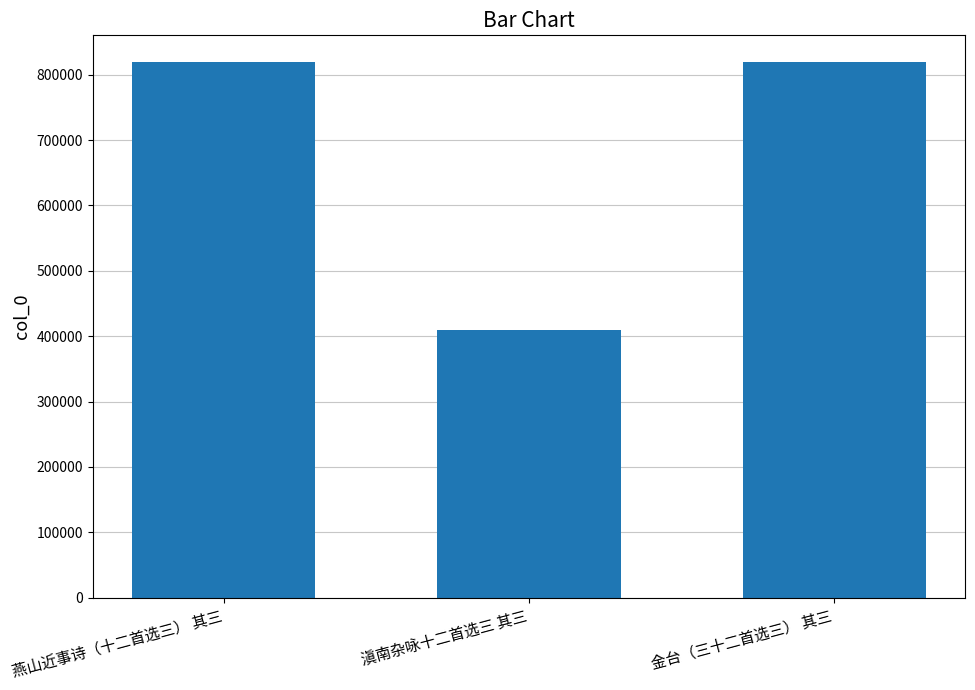

Where is the data nearest to the value 614723?

燕山近事诗（十二首选三） 其三